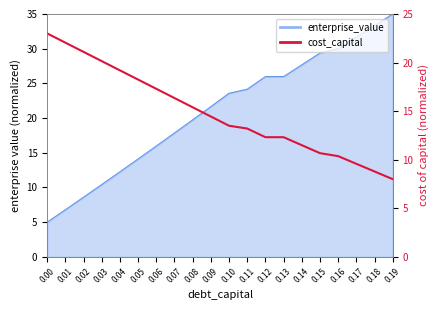

True or false: there are more than 2 points higher than both neighbors.

False